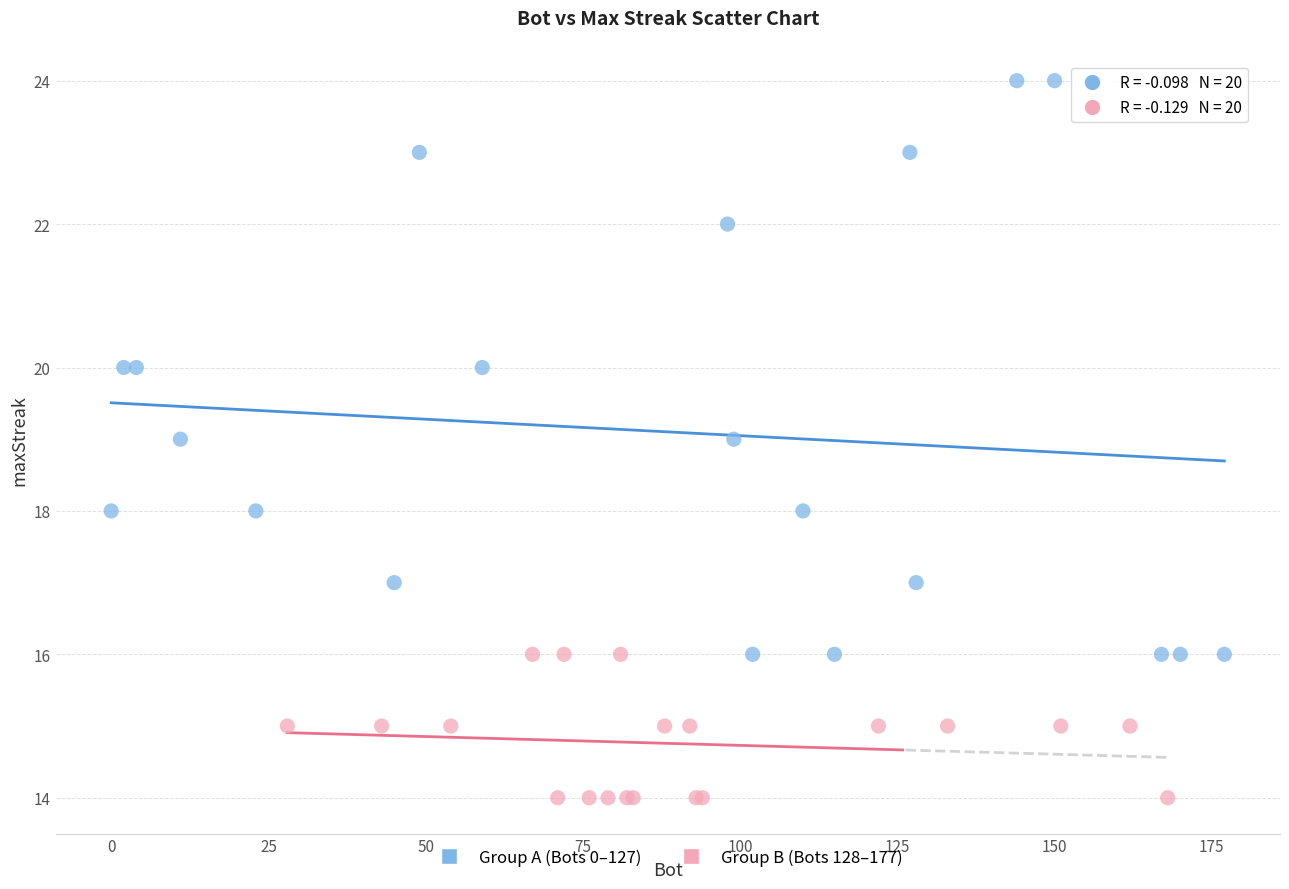

Which series contains the lowest Y value?

Group B (Bots 128–177)